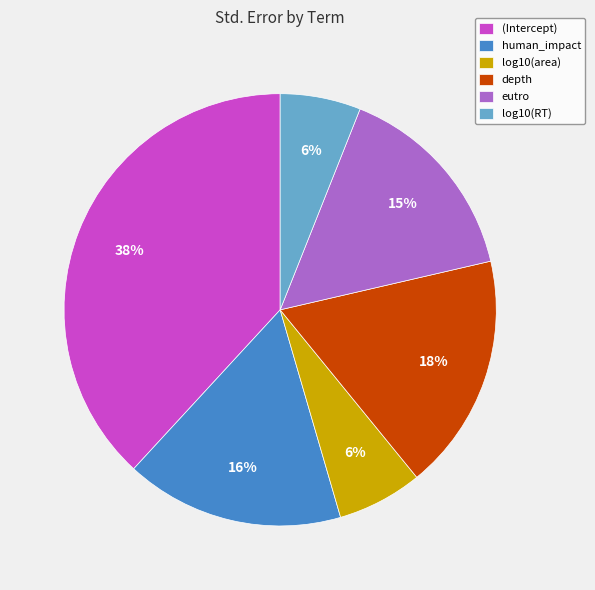

To the nearest percent, what is the difference between the largest and smallest slice percentages?

32%